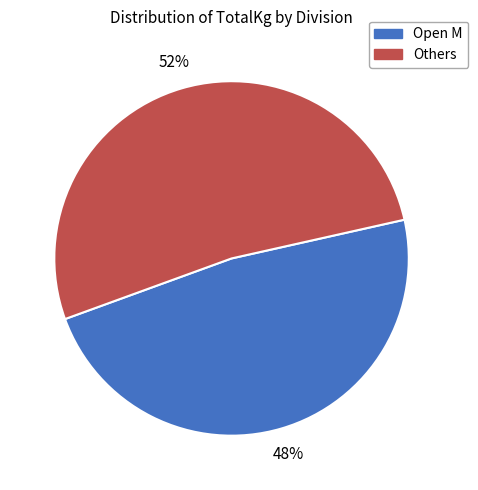

Is there a majority slice in this chart?

Yes